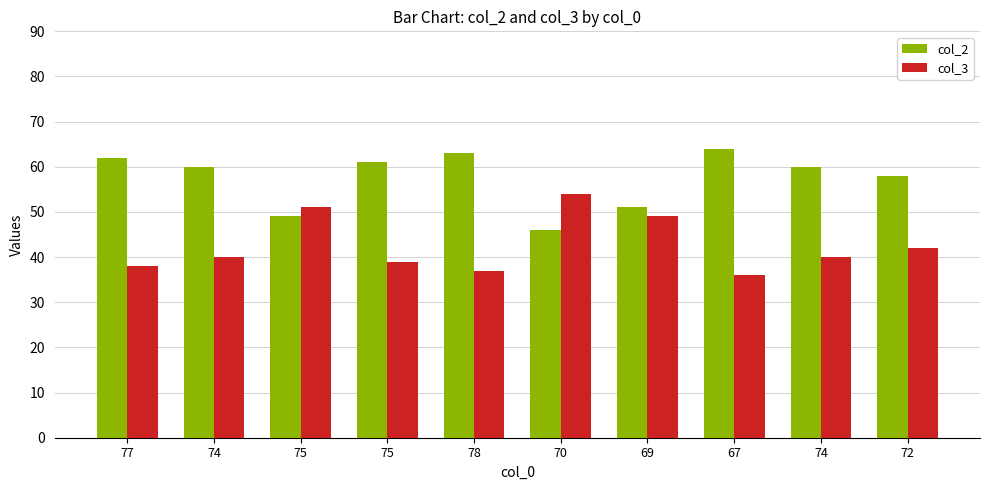

Is it true that col_3 equals 13 at 77?

False